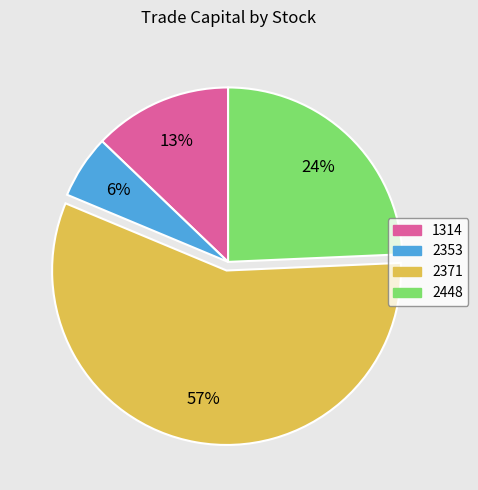

What is the largest slice in the pie chart?

2371